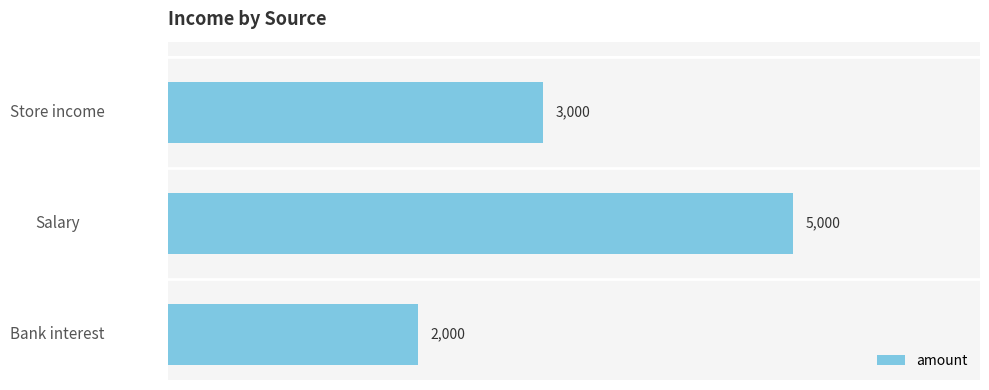

What is the difference between the second highest and minimum values?

1000